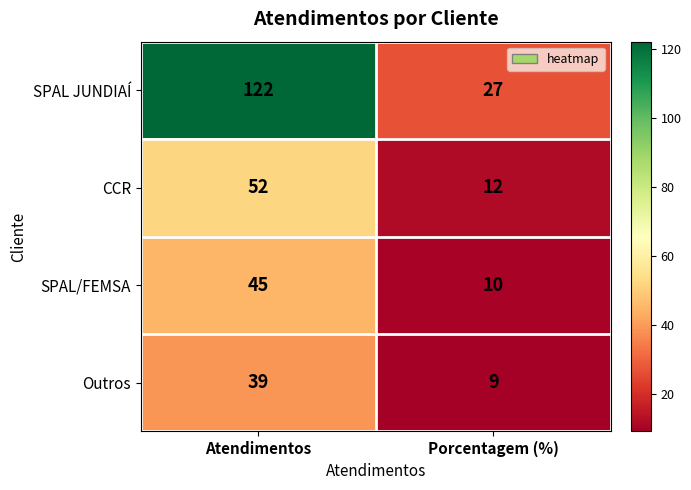

How many distinct data groups are displayed?

4